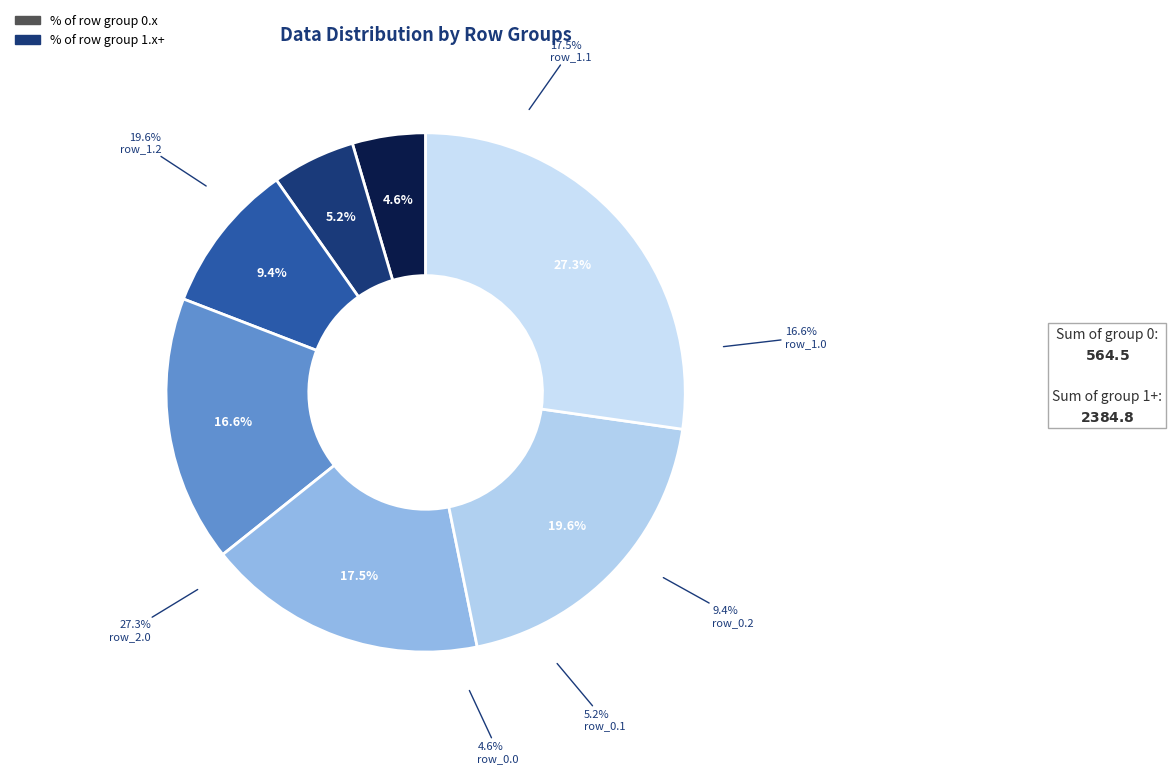

Rank the categories by value from highest to lowest.

row_2.0, row_1.2, row_1.1, row_1.0, row_0.2, row_0.1, row_0.0